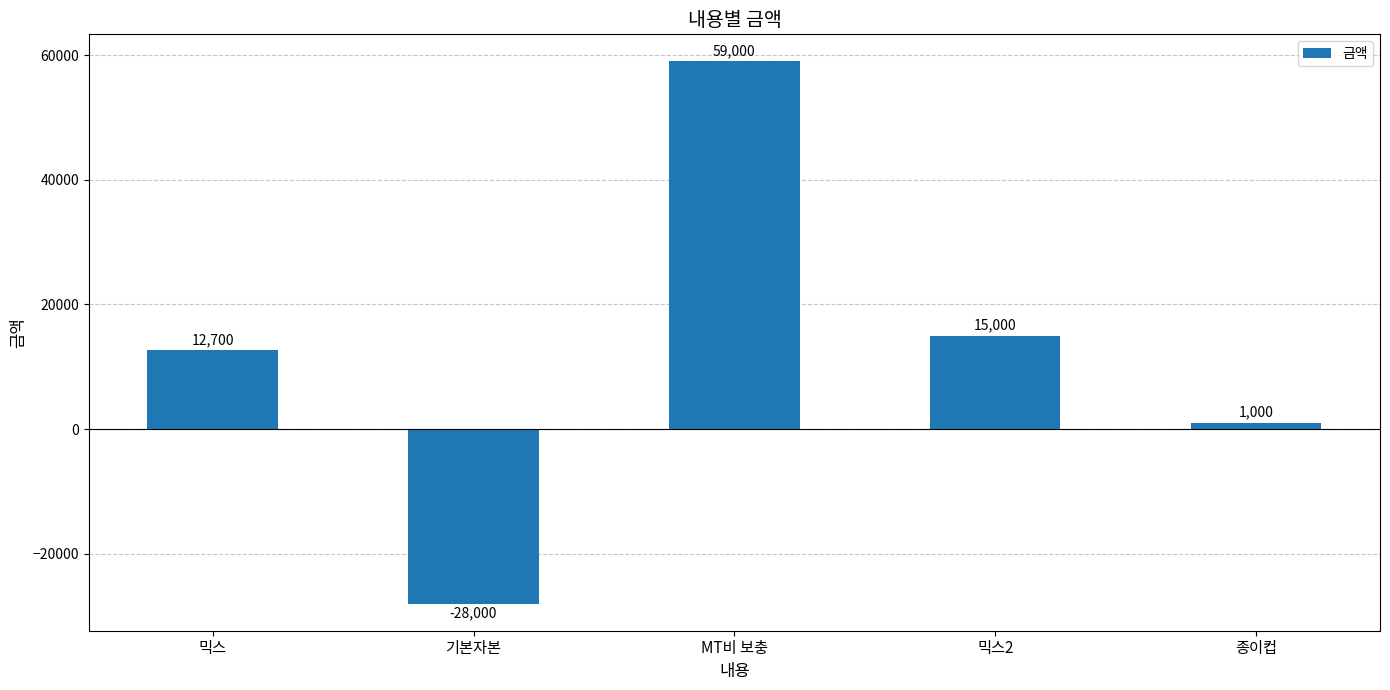

What is the change in value from 기본자본 to 종이컵?

+29000